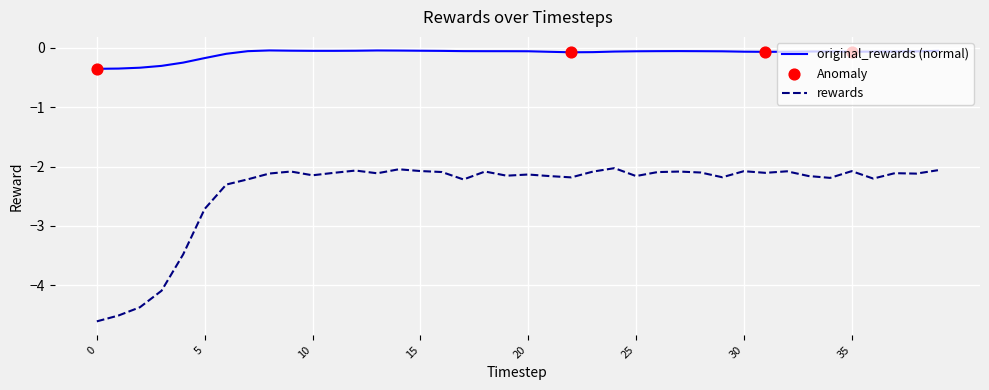

Which series has the largest total across all categories?

original_rewards (normal)